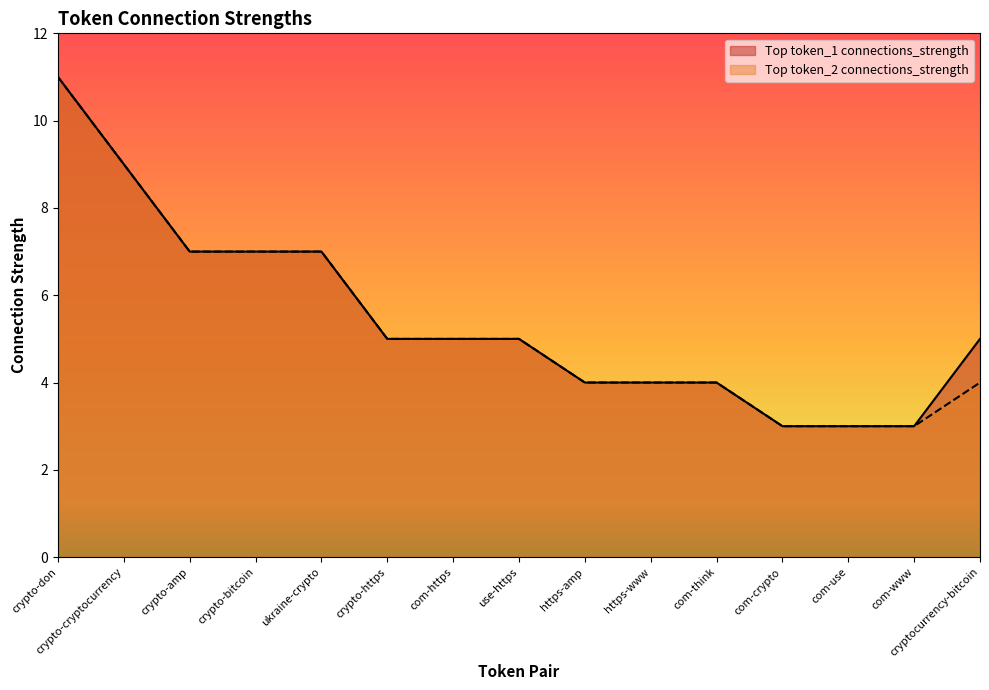

Rank the series by their maximum value, from lowest to highest.

Top token_1 connections_strength, Top token_2 connections_strength